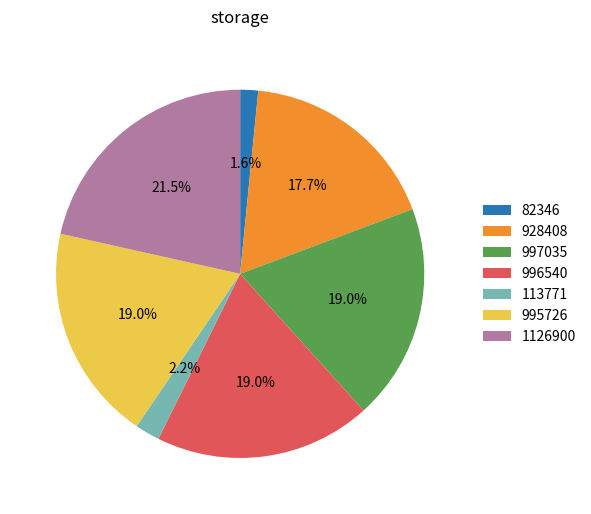

Which slice is the largest?

1126900